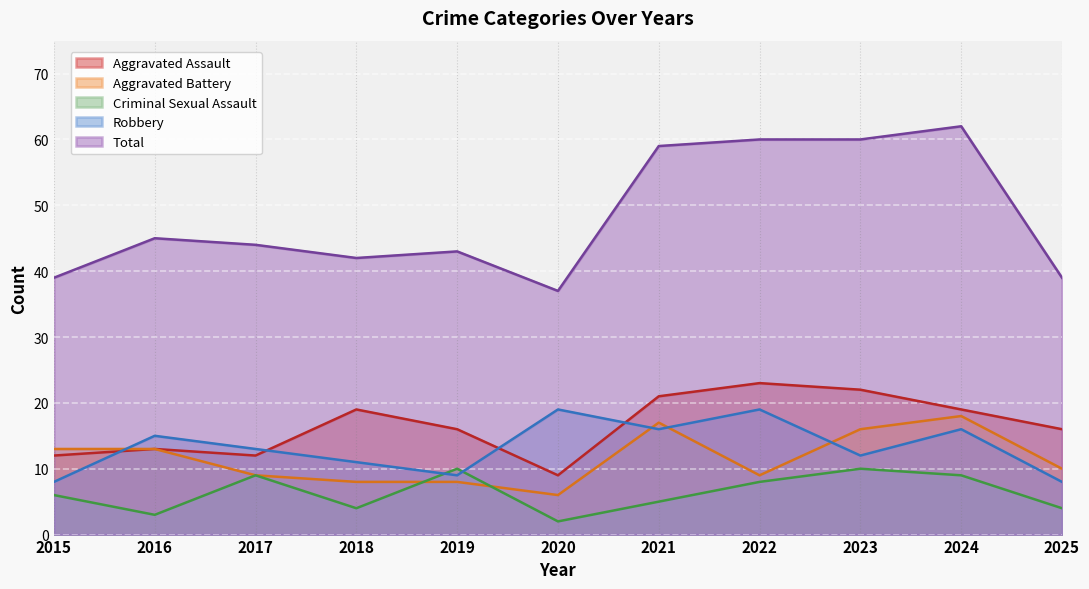

At which label does Aggravated Battery first exceed 10?

2015